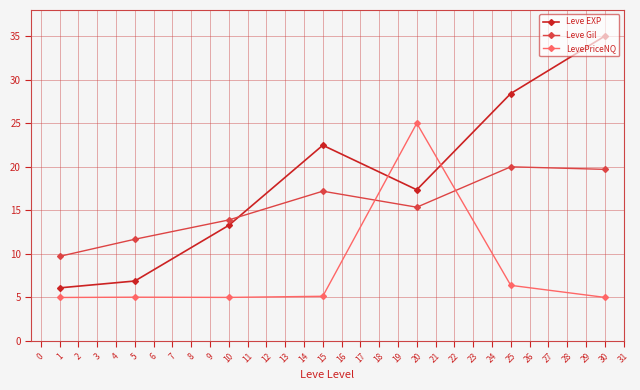

How many lines are shown in the chart?

3